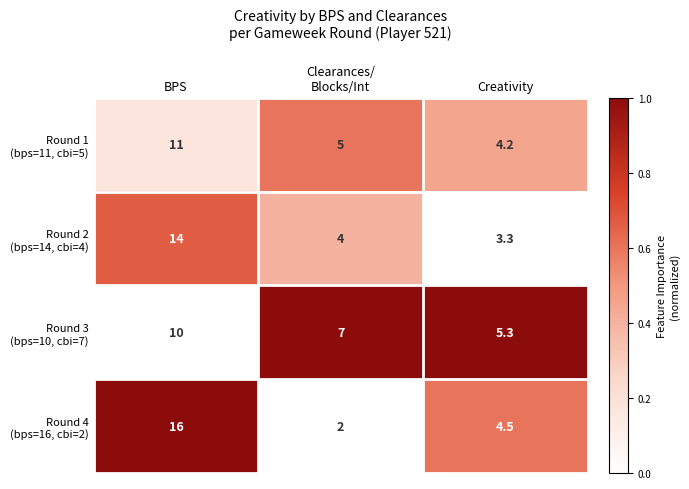

What is the spread (max minus min) of values at Creativity?

2.0